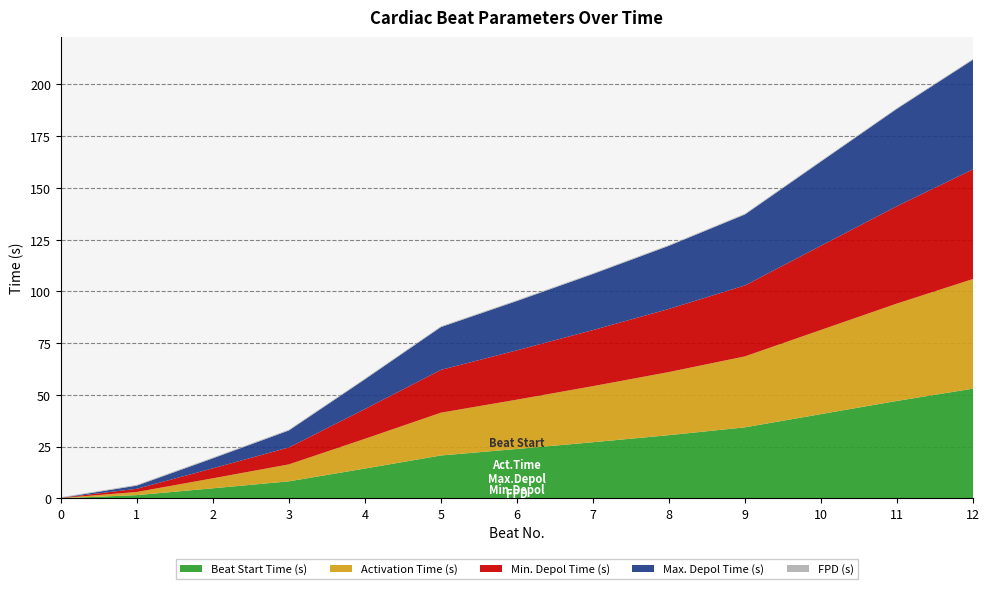

Reading right to left, transcribe all the data shown in this chart.

Beat Start Time (s): 53.0	47.1	40.7	34.3	30.5	27.1	23.8	20.7	14.4	8.2	4.8	1.5	0.0
Activation Time (s): 53.0	47.1	40.7	34.3	30.5	27.1	23.8	20.7	14.4	8.2	4.8	1.5	0.1
Min. Depol Time (s): 53.0	47.1	40.7	34.3	30.5	27.1	23.8	20.7	14.4	8.2	4.8	1.5	0.1
Max. Depol Time (s): 53.0	47.1	40.7	34.3	30.5	27.1	23.8	20.7	14.4	8.2	4.8	1.5	0.0
FPD (s): 0.4	0.4	0.4	0.4	0.4	0.4	0.4	0.4	0.4	0.4	0.4	0.4	0.3